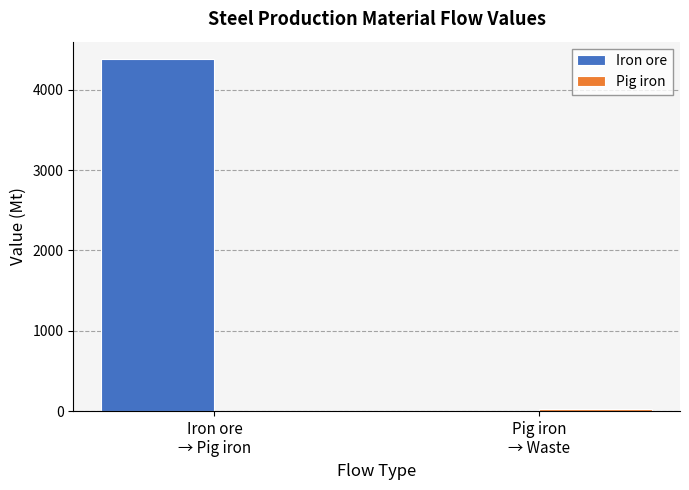

What is the maximum value for Iron ore?

4380.3